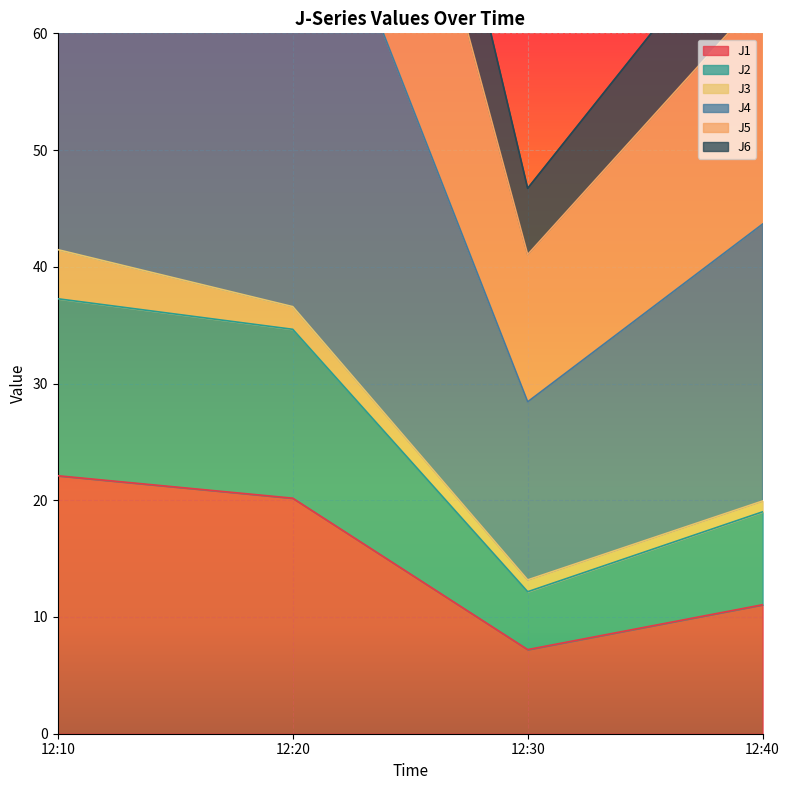

How many categories are shown in the chart?

4